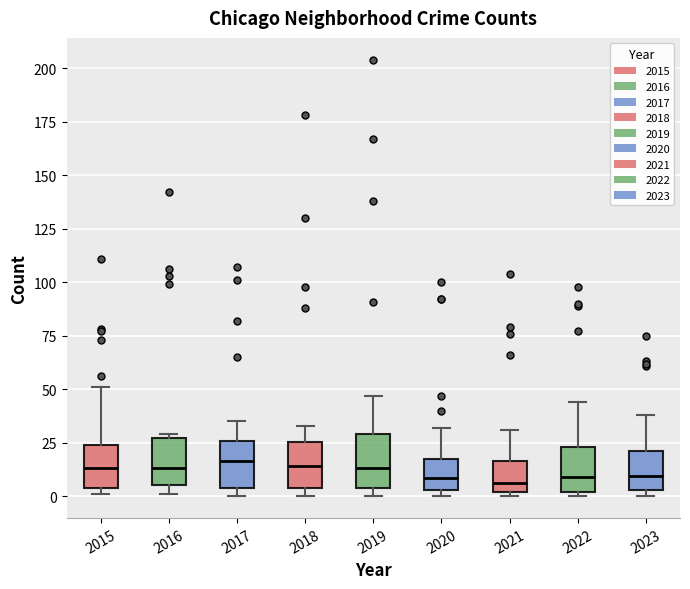

Reading left to right, read every box against the y-axis: the position of its median line, the range the box covers, and the ends of its whiskers. The values are not printed on the chart, so give them approximately, as read against the axis.

2015: median 15, box 5 to 25, whiskers 0 to 50
2016: median 15, box 5 to 25, whiskers 0 to 30
2017: median 15, box 5 to 25, whiskers 0 to 35
2018: median 15, box 5 to 25, whiskers 0 to 35
2019: median 15, box 5 to 30, whiskers 0 to 45
2020: median 10, box 5 to 15, whiskers 0 to 30
2021: median 5, box 0 to 15, whiskers 0 (just below the box's lower edge) to 30
2022: median 10, box 0 to 25, whiskers 0 (just below the box's lower edge) to 45
2023: median 10, box 5 to 20, whiskers 0 to 40